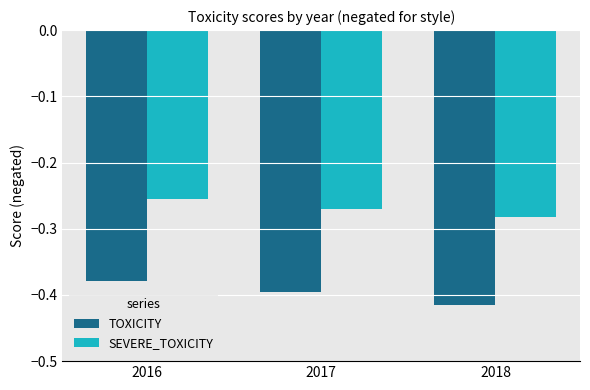

Which label corresponds to the largest value in the chart?

2016